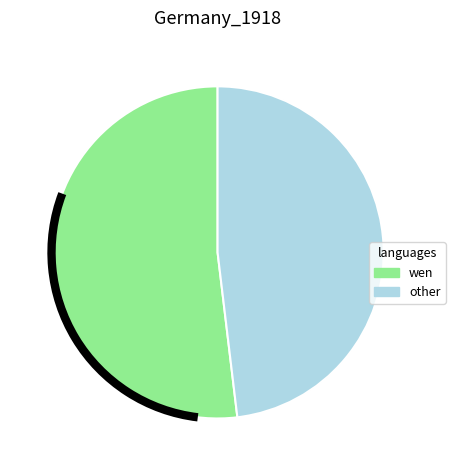

Which category accounts for the majority?

wen